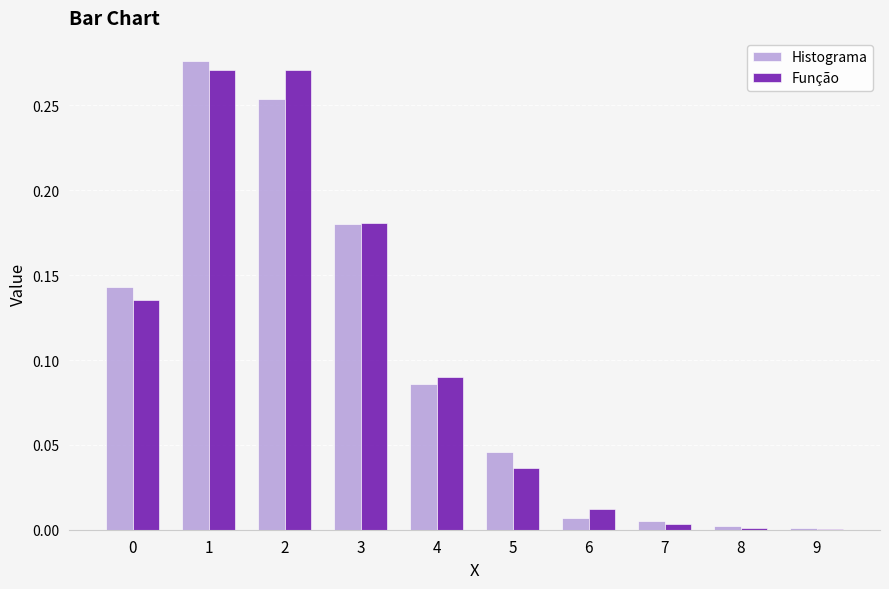

The Histograma series shows 0.4 at 2. True or false?

False